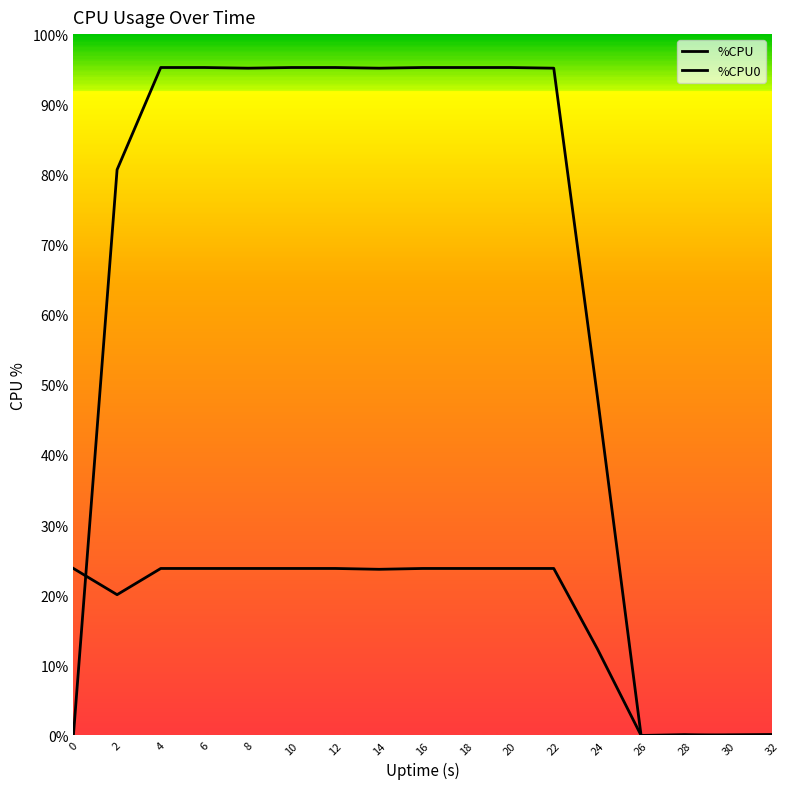

In %CPU, how many points are lower than both neighbors (excluding endpoints)?

2